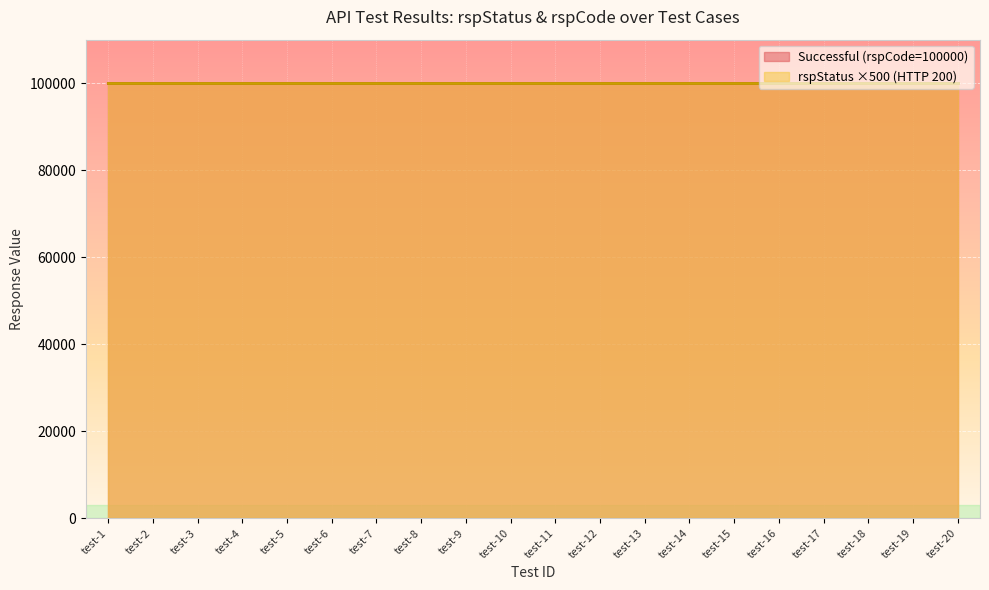

The rspStatus (HTTP 200) series shows 200 at test-18. True or false?

True